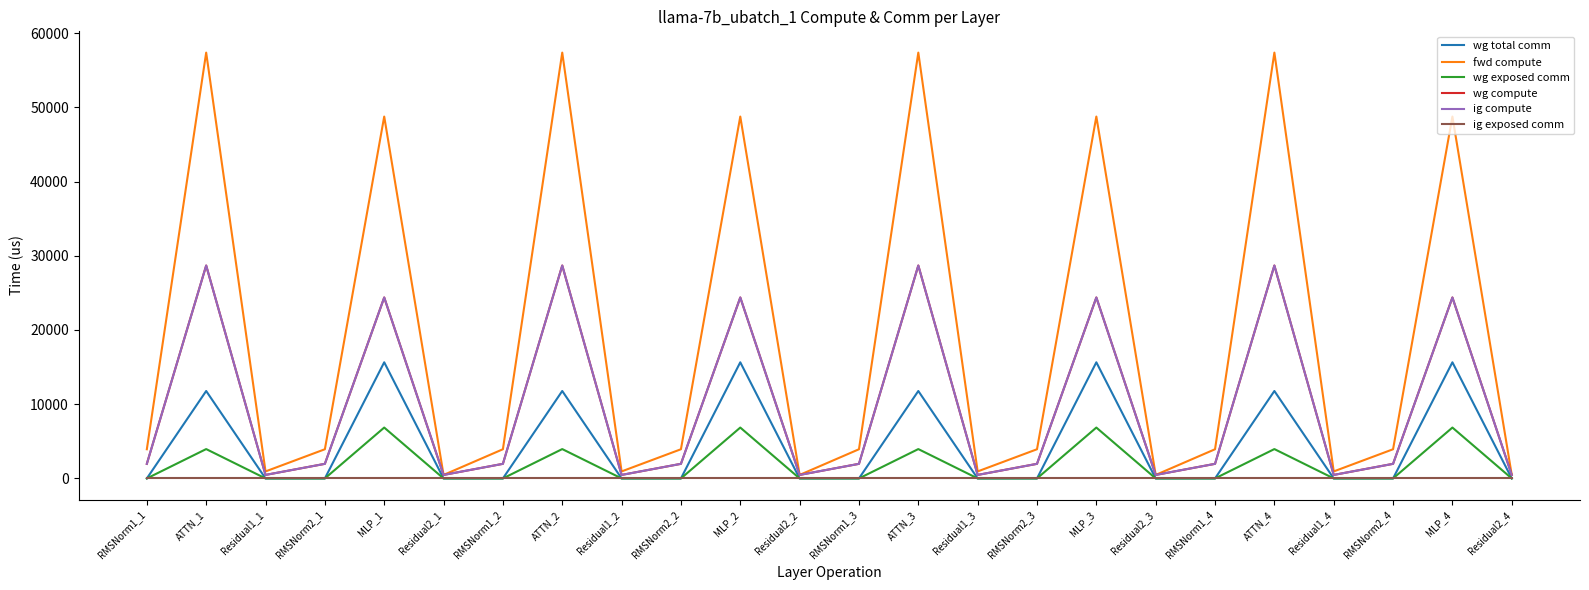

True or false: ig exposed comm and fwd compute cross at least once.

False